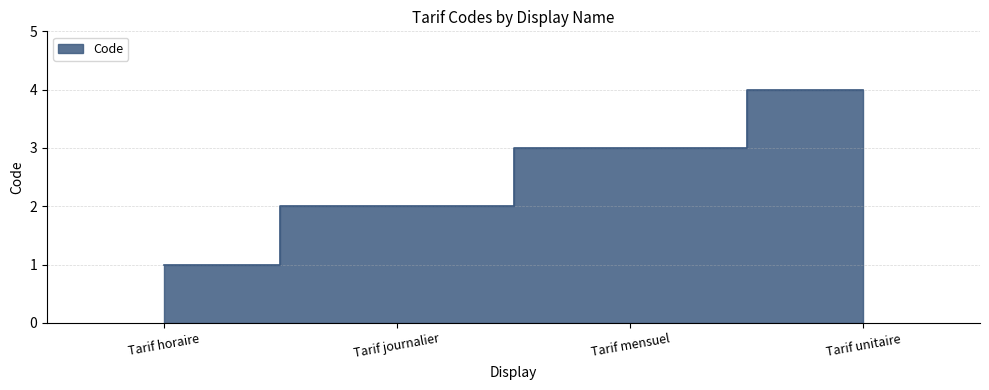

What is the sum of the values at Tarif journalier and Tarif mensuel?

5